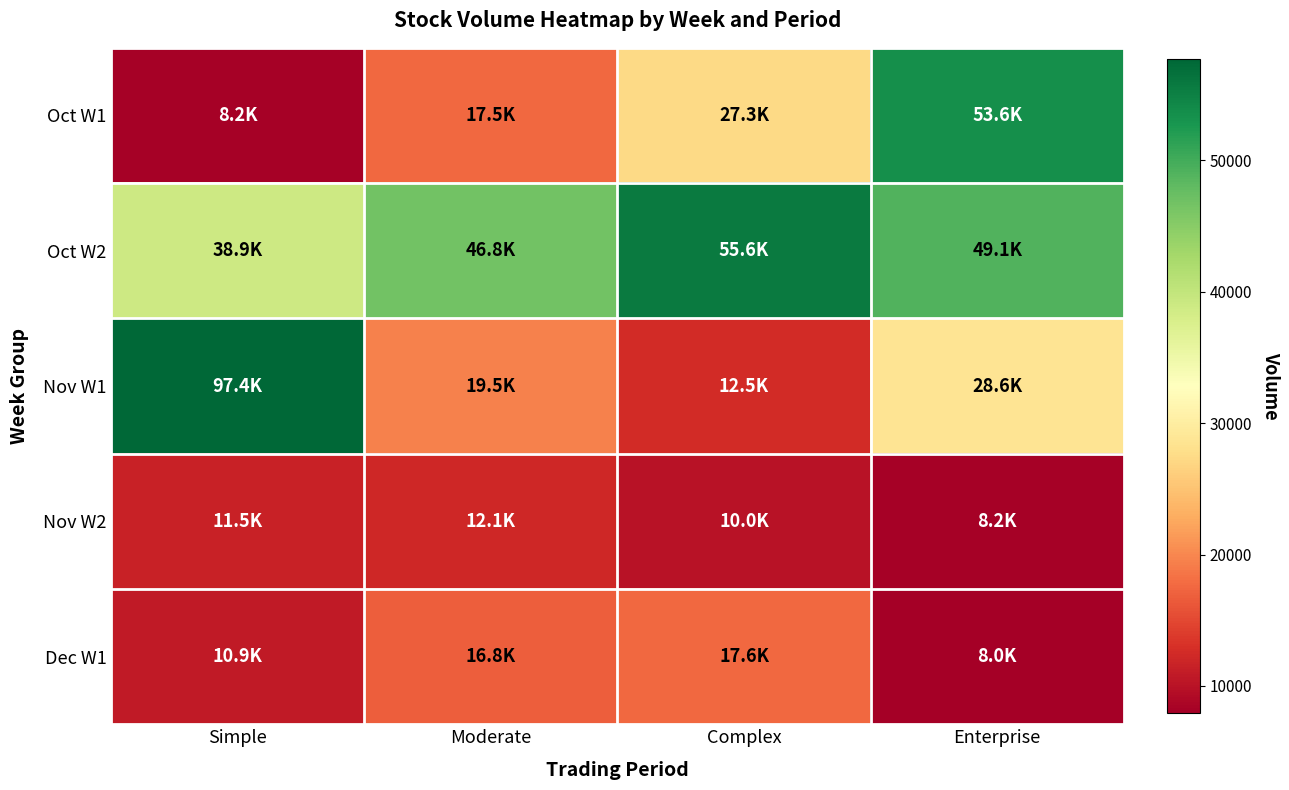

Between Complex and Enterprise, which series saw the biggest shift?

Oct W1